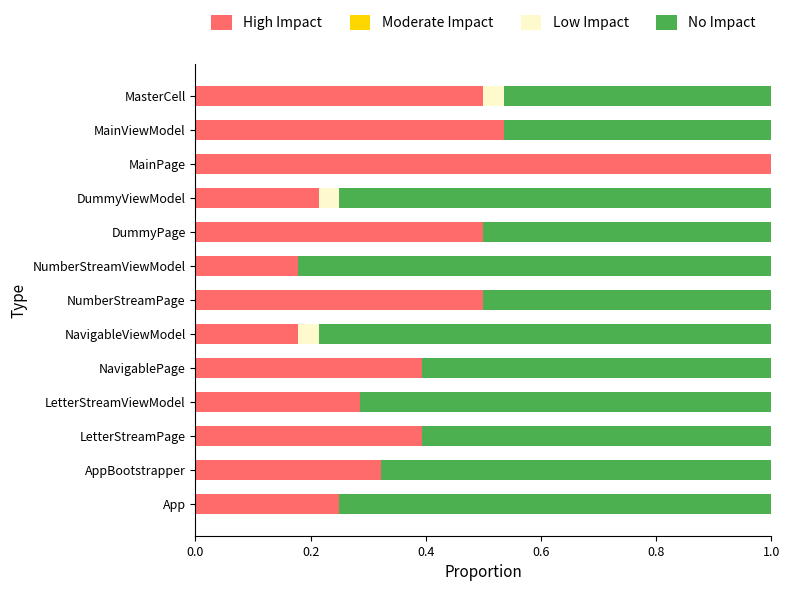

Is the value of Low Impact at DummyPage greater than the value of High Impact at DummyPage?

No